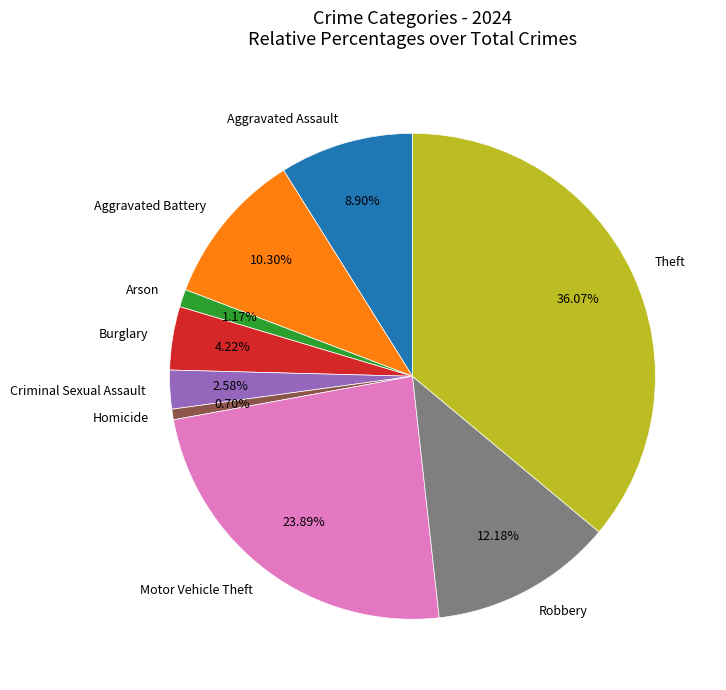

How many segments does this pie chart have?

9